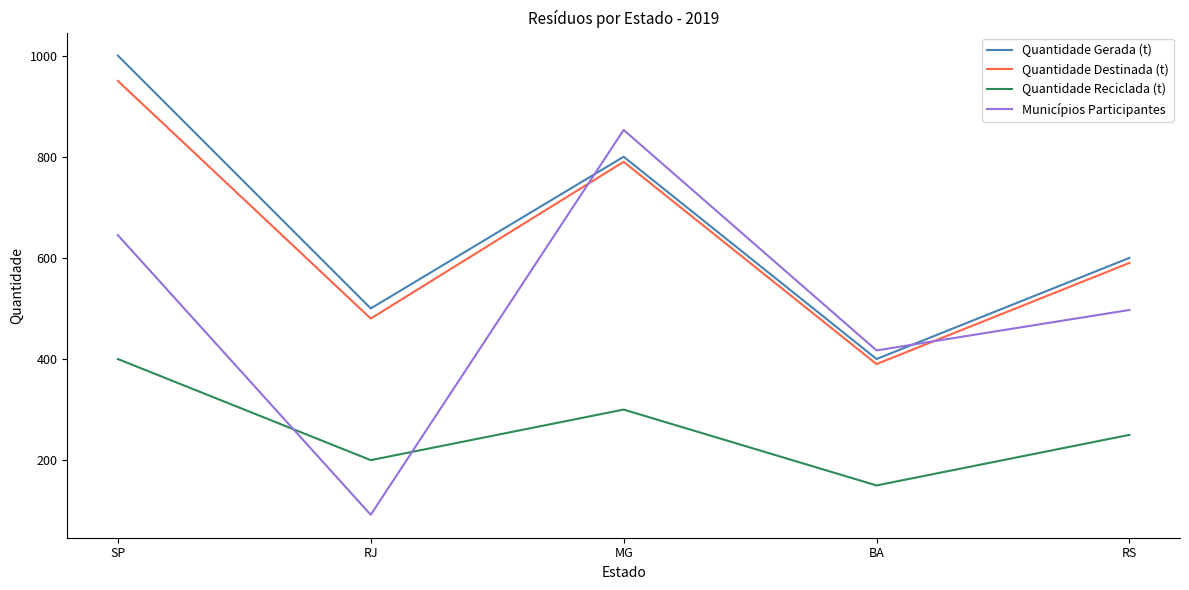

How many interior local valleys does the Municípios Participantes series have?

2